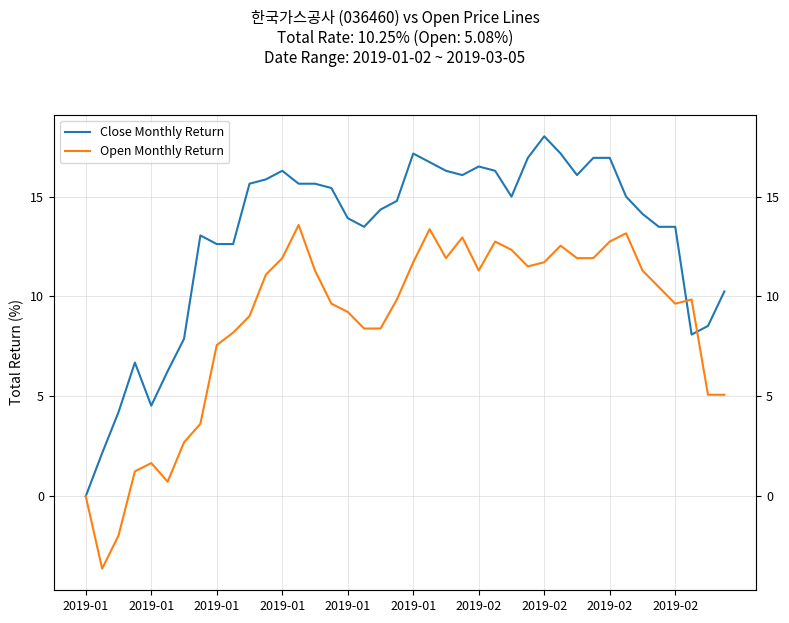

What are all the series names shown in the legend?

Close Monthly Return, Open Monthly Return